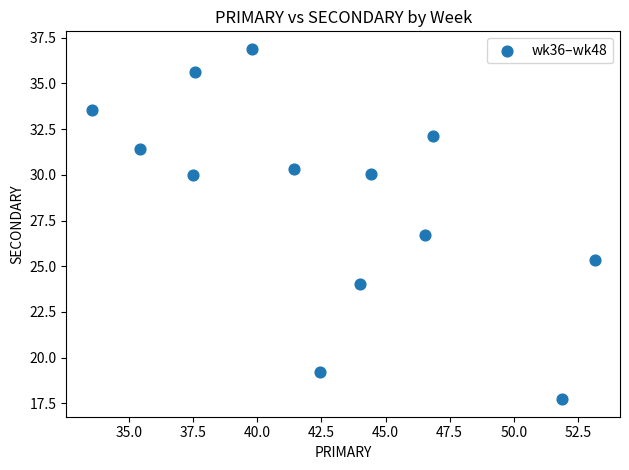

What is the range of X values (max minus min)?

19.6